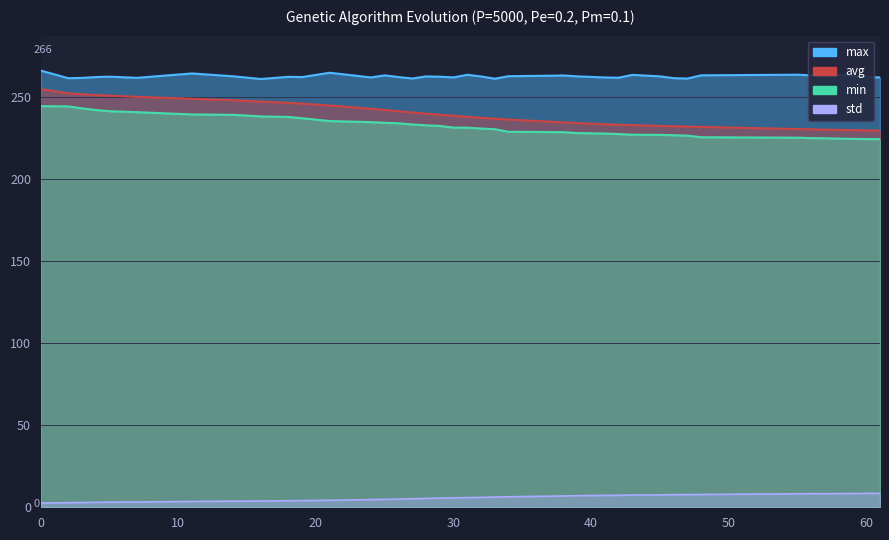

Is it true that min equals 136.5 at 24?

False